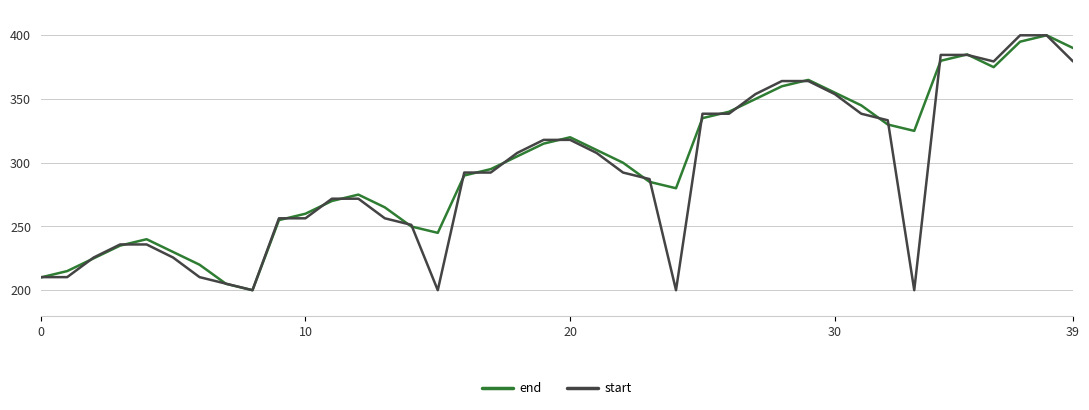

What is the smallest value displayed?

200.0